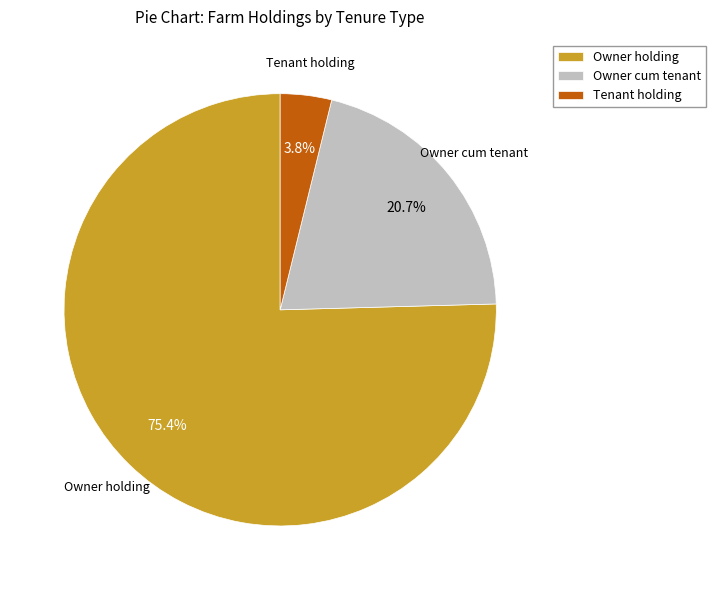

Rank the categories by value from highest to lowest.

Owner holding, Owner cum tenant, Tenant holding